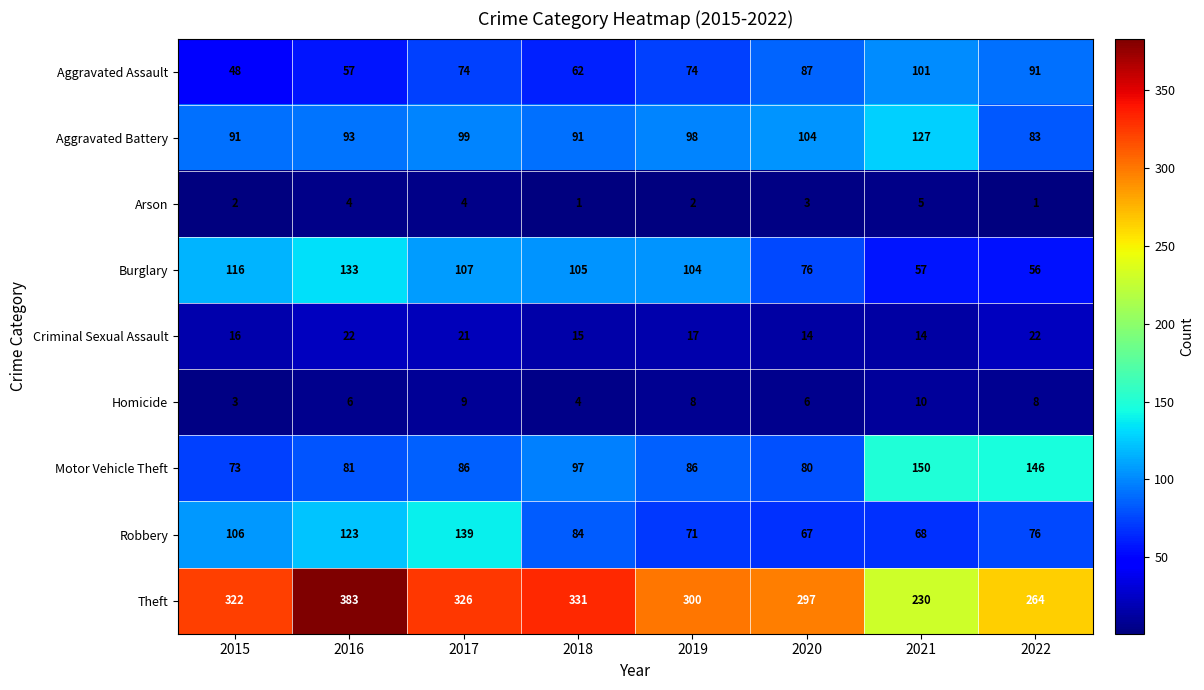

What value does the Aggravated Assault series have at 2018, to the nearest 10?

60